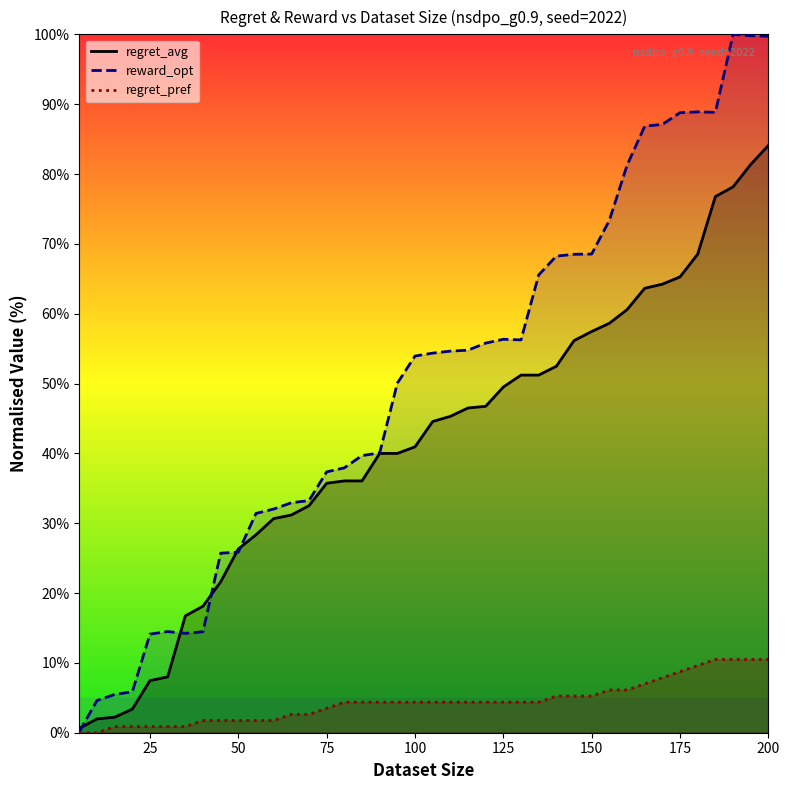

What is the total value across all series at 60?

64.4